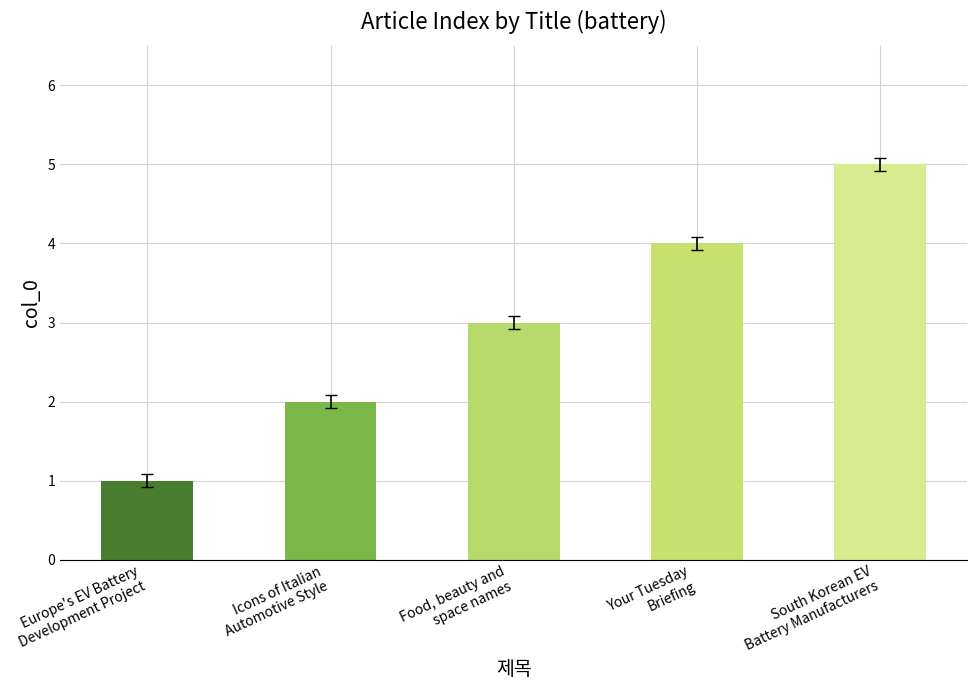

What is the difference between the second highest and minimum values?

3